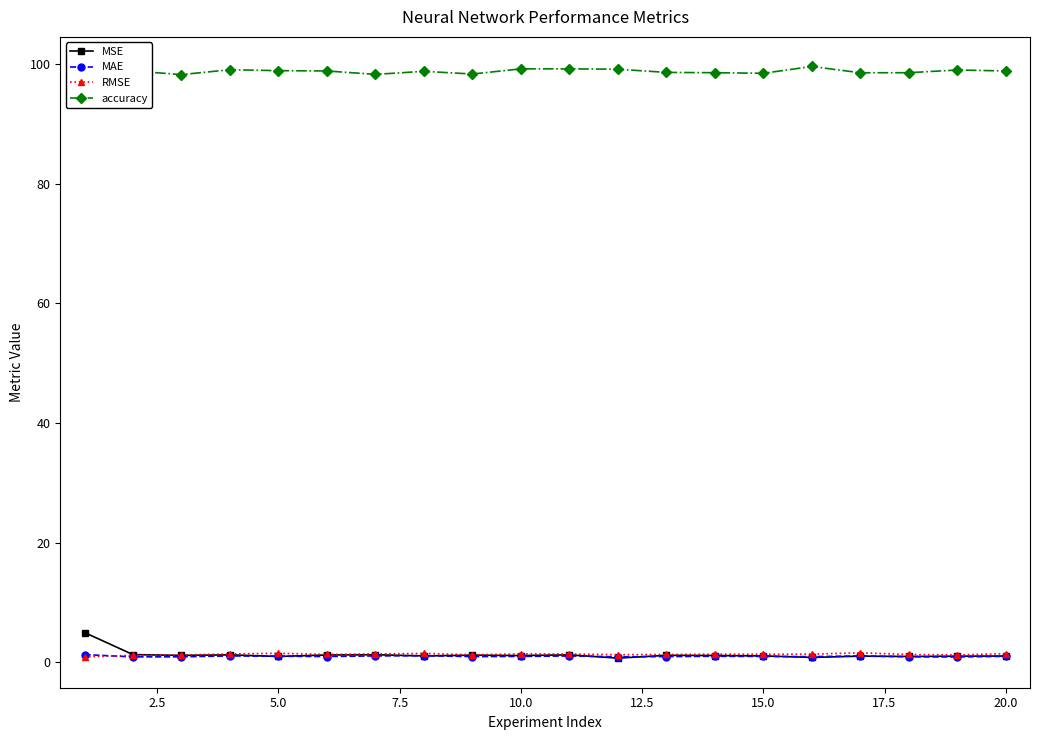

What is the maximum value shown in the chart?

99.6